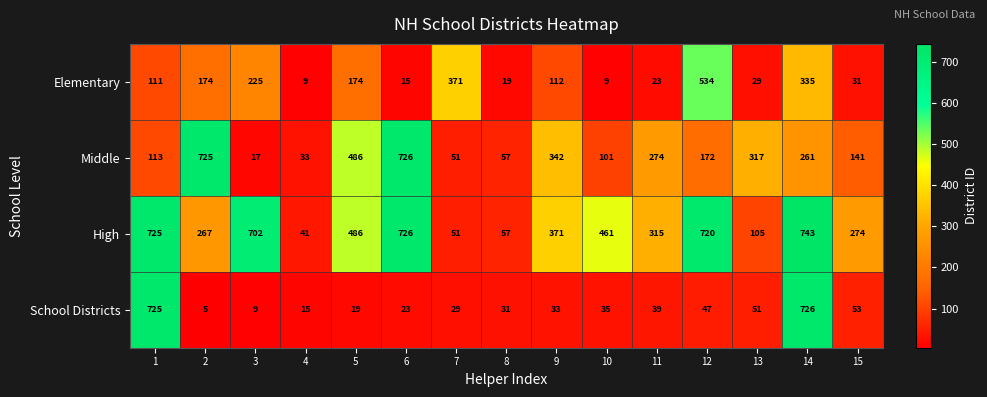

The value of Elementary at 15 is 40. True or false?

False